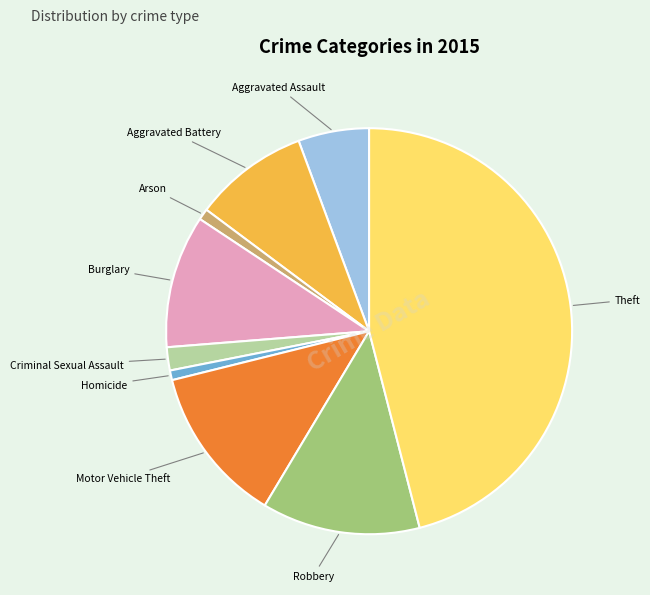

Is there a majority slice in this chart?

No